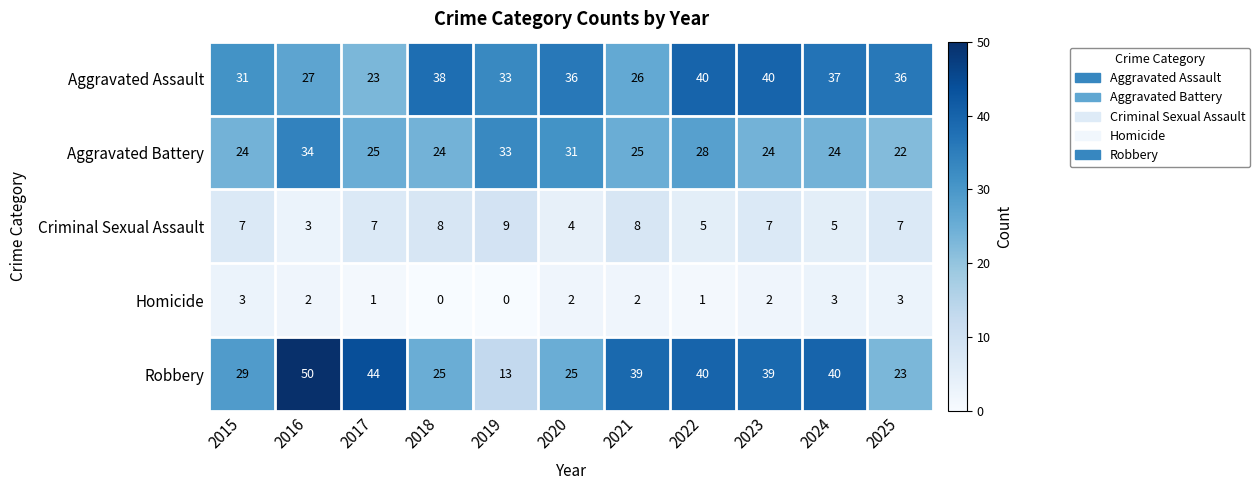

True or false: Robbery has a value of 26 at 2023.

False